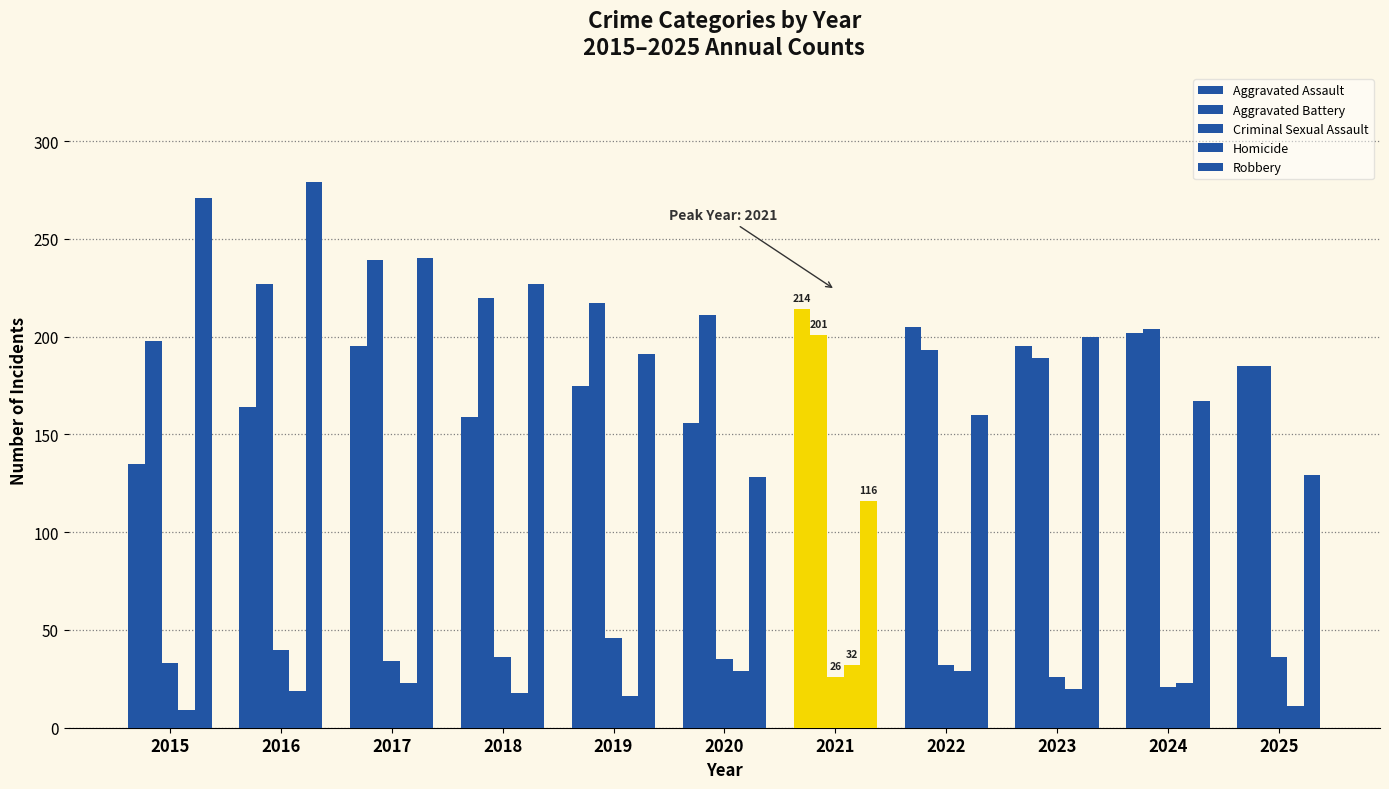

What is the sum of the Homicide values at 2024 and 2023?

43